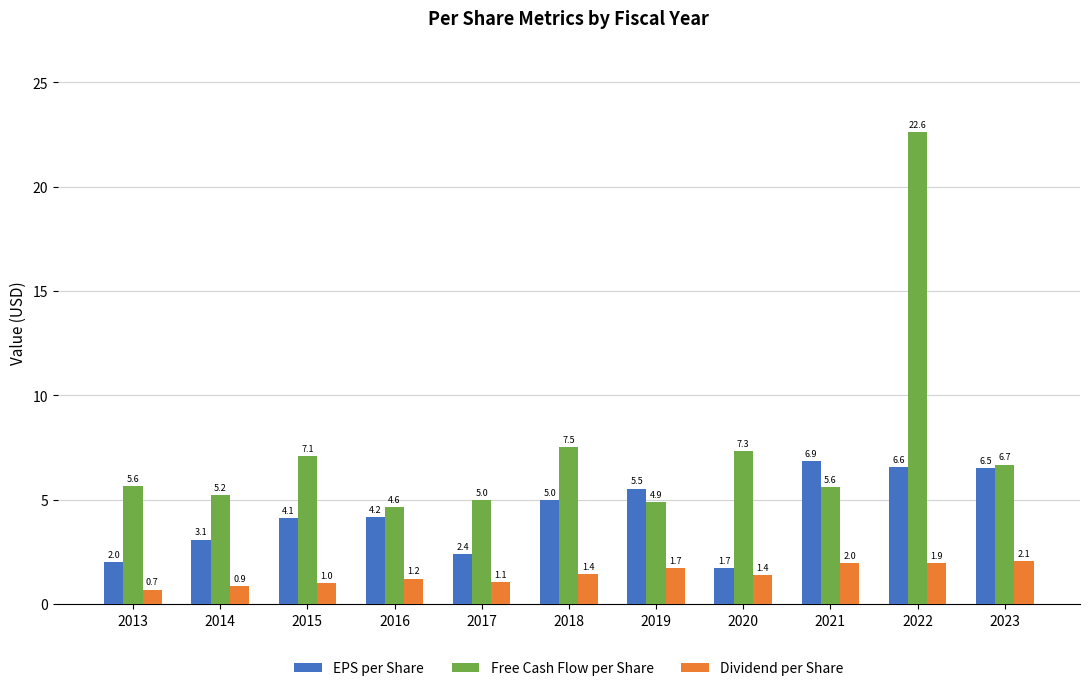

At which label does Dividend per Share first exceed 1?

2016